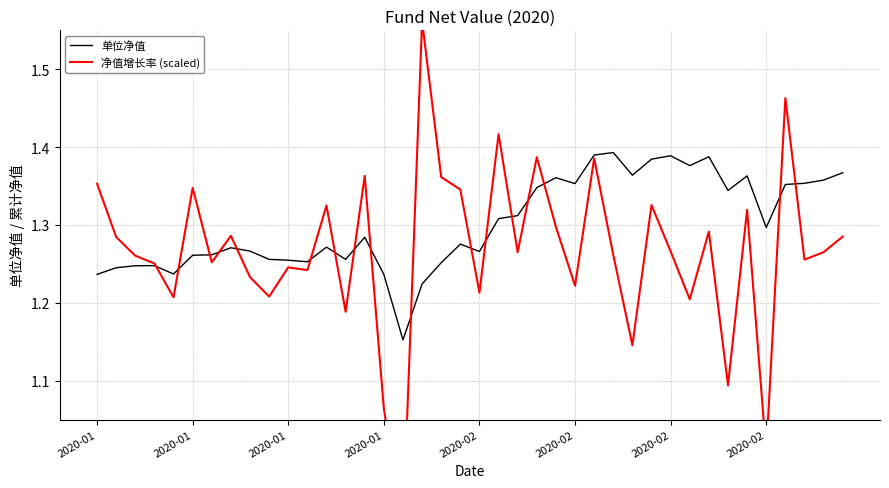

List the series in order of their peak value, lowest first.

单位净值, 净值增长率 (scaled)